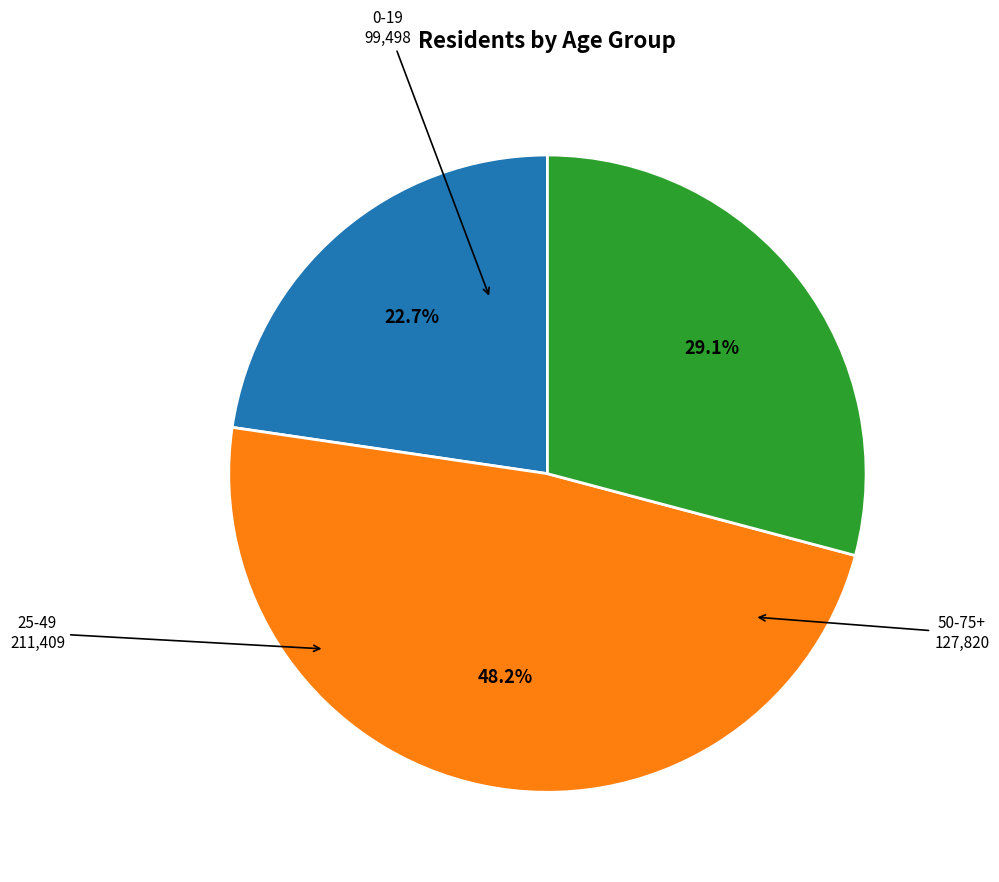

How many slices are in this pie chart?

3